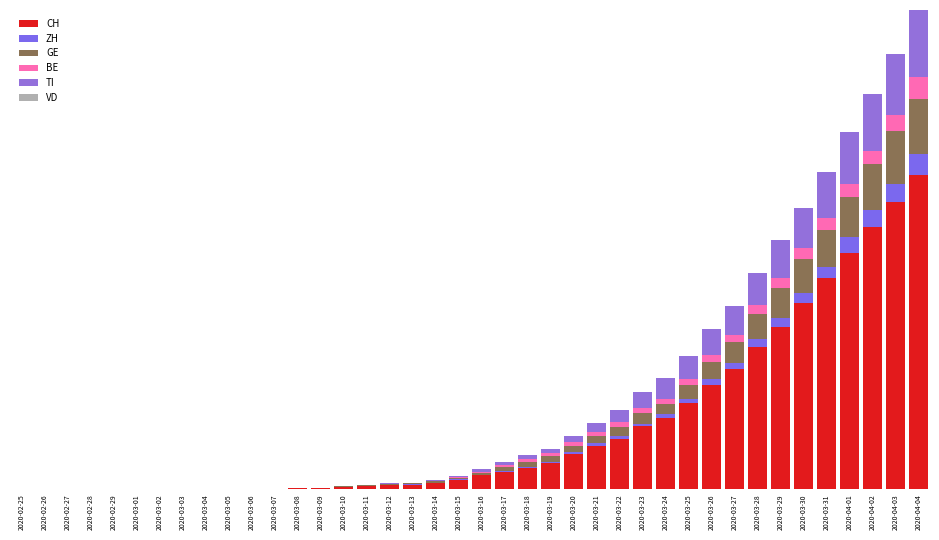

Which category has the lowest value in the CH series?

2020-02-25